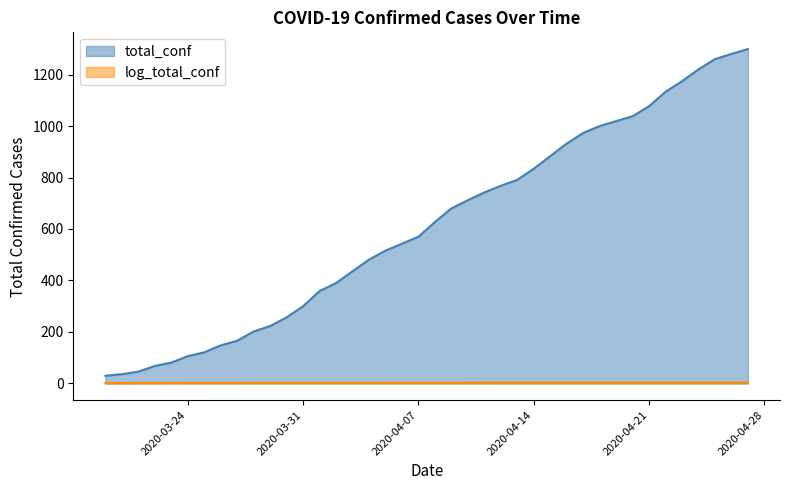

Reading left to right, list all the values displayed in this chart.

total_conf: 2020-03-19=30.0	2020-03-20=36.0	2020-03-21=46.0	2020-03-22=68.0	2020-03-23=81.0	2020-03-24=106.0	2020-03-25=121.0	2020-03-26=148.0	2020-03-27=166.0	2020-03-28=202.0	2020-03-29=223.0	2020-03-30=257.0	2020-03-31=300.0	2020-04-01=359.0	2020-04-02=390.0	2020-04-03=436.0	2020-04-04=481.0	2020-04-05=516.0	2020-04-06=543.0	2020-04-07=570.0	2020-04-08=627.0	2020-04-09=680.0	2020-04-10=712.0	2020-04-11=742.0	2020-04-12=768.0	2020-04-13=791.0	2020-04-14=834.0	2020-04-15=883.0	2020-04-16=932.0	2020-04-17=973.0	2020-04-18=1000.0	2020-04-19=1019.0	2020-04-20=1038.0	2020-04-21=1077.0	2020-04-22=1133.0	2020-04-23=1174.0	2020-04-24=1220.0	2020-04-25=1260.0	2020-04-26=1280.0	2020-04-27=1299.0
log_total_conf: 2020-03-19=1.5	2020-03-20=1.6	2020-03-21=1.7	2020-03-22=1.8	2020-03-23=1.9	2020-03-24=2.0	2020-03-25=2.1	2020-03-26=2.2	2020-03-27=2.2	2020-03-28=2.3	2020-03-29=2.3	2020-03-30=2.4	2020-03-31=2.5	2020-04-01=2.6	2020-04-02=2.6	2020-04-03=2.6	2020-04-04=2.7	2020-04-05=2.7	2020-04-06=2.7	2020-04-07=2.8	2020-04-08=2.8	2020-04-09=2.8	2020-04-10=2.9	2020-04-11=2.9	2020-04-12=2.9	2020-04-13=2.9	2020-04-14=2.9	2020-04-15=2.9	2020-04-16=3.0	2020-04-17=3.0	2020-04-18=3.0	2020-04-19=3.0	2020-04-20=3.0	2020-04-21=3.0	2020-04-22=3.1	2020-04-23=3.1	2020-04-24=3.1	2020-04-25=3.1	2020-04-26=3.1	2020-04-27=3.1